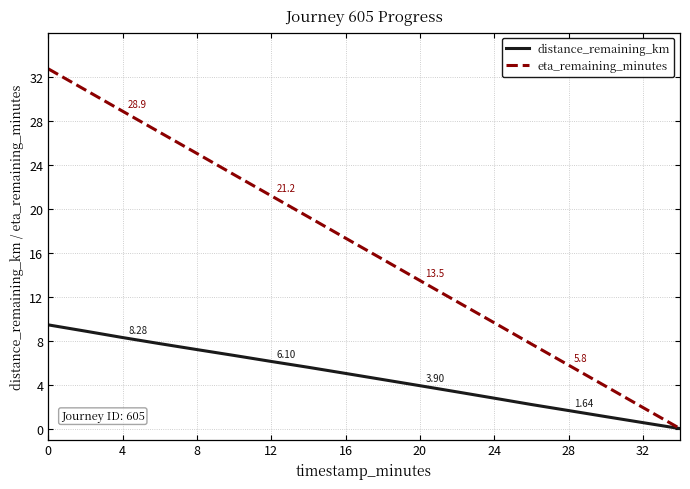

Which series has the widest spread of values?

eta_remaining_minutes